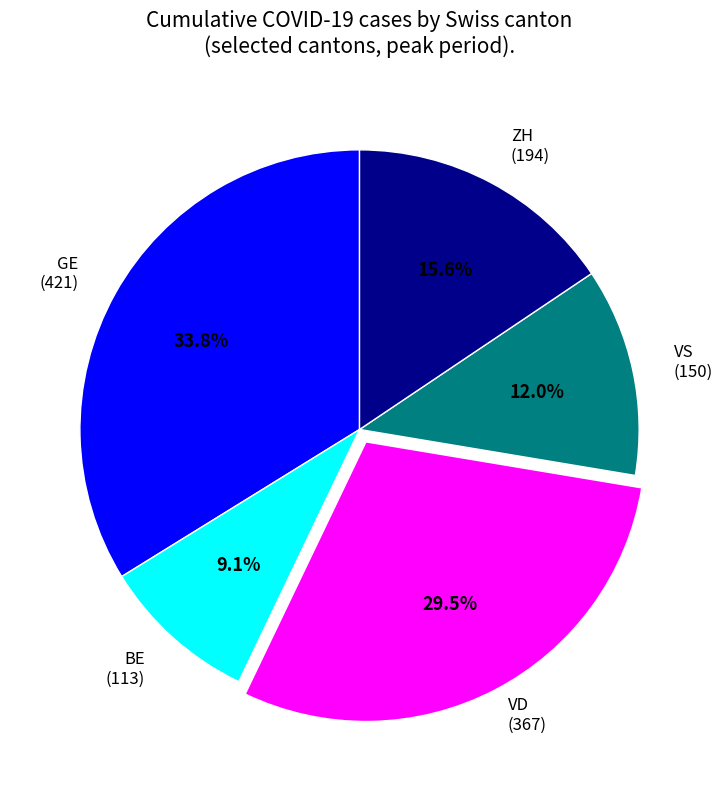

Approximately how many times larger is the value at BE compared to ZH?

0.6